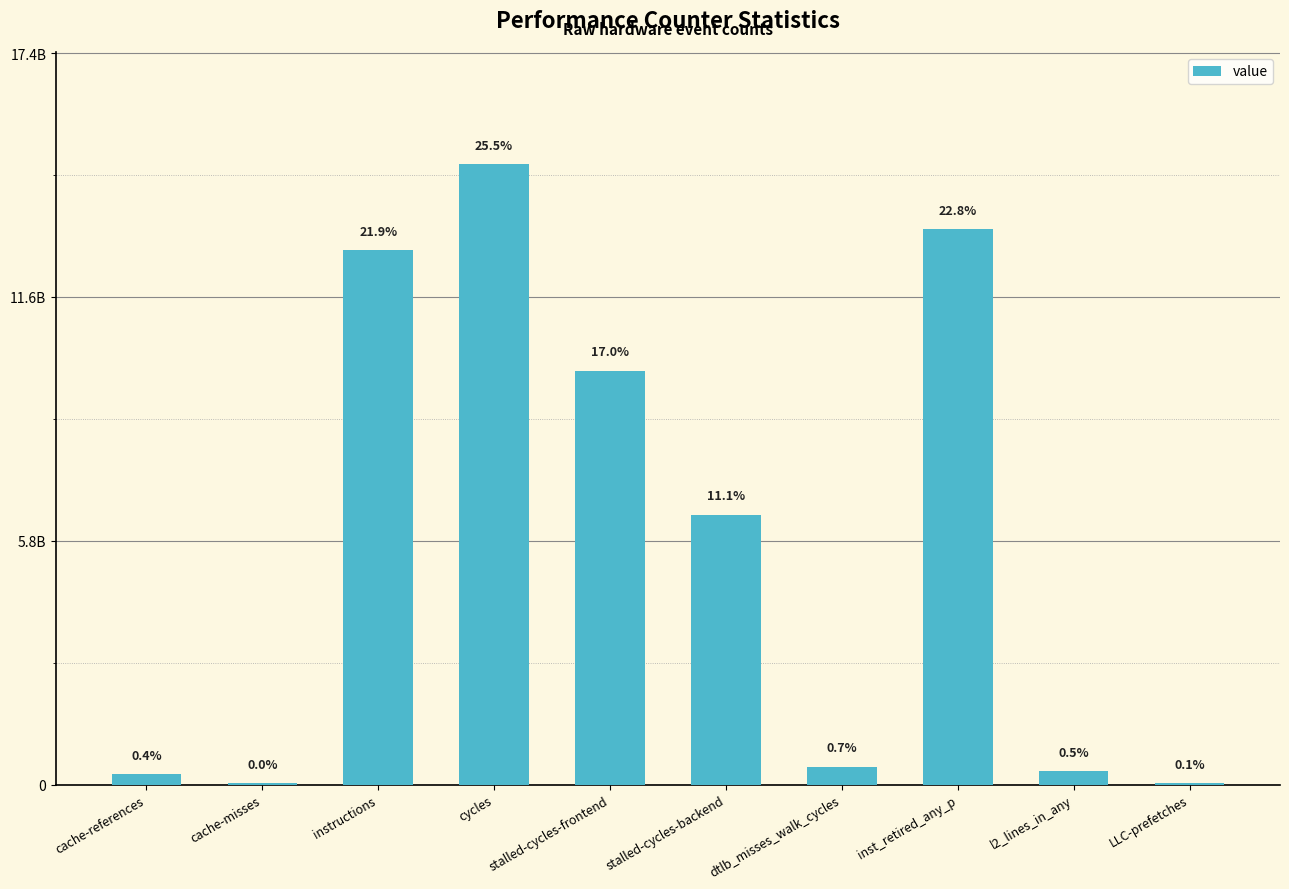

What is the label of the 5th bar from the left?

stalled-cycles-frontend